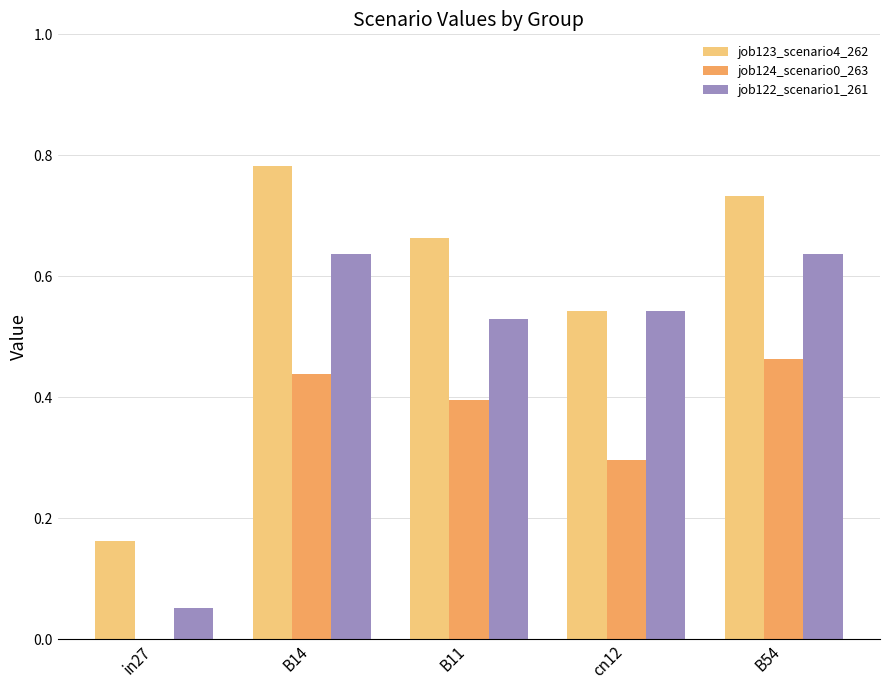

Which category has the highest value across all series?

B14